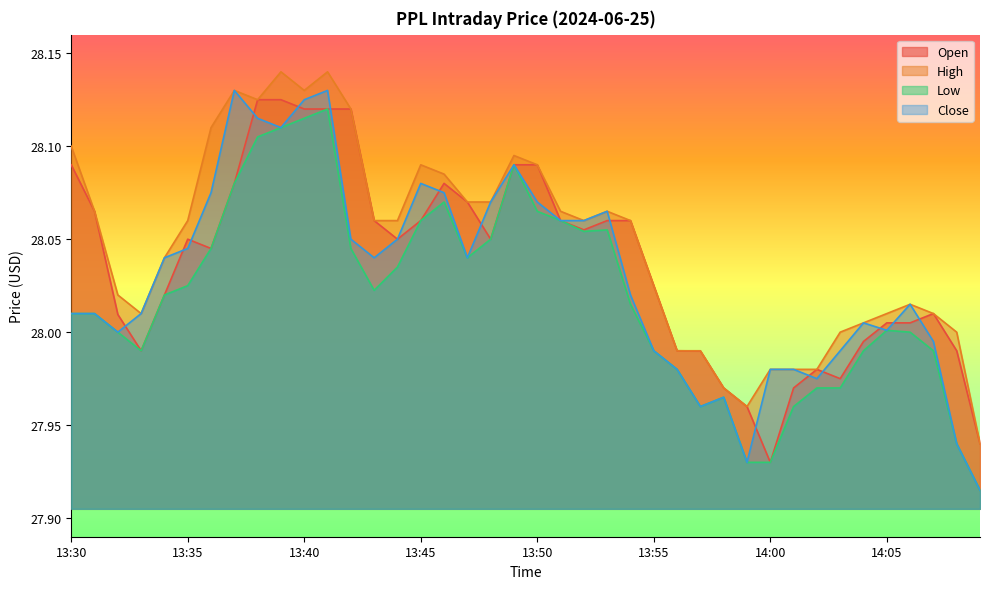

How many interior local valleys does the open series have?

7